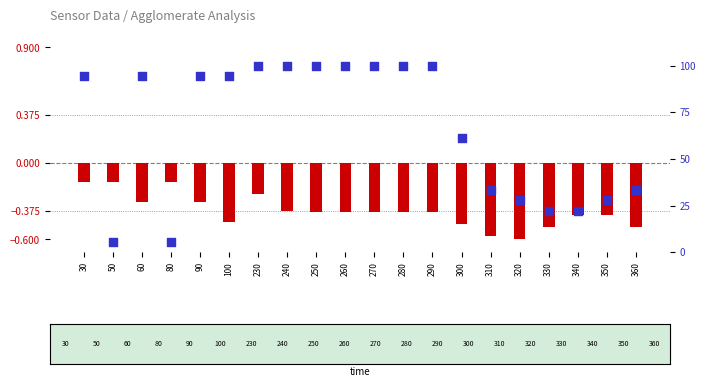

Which series has the largest total across all categories?

percentile rank within the sample